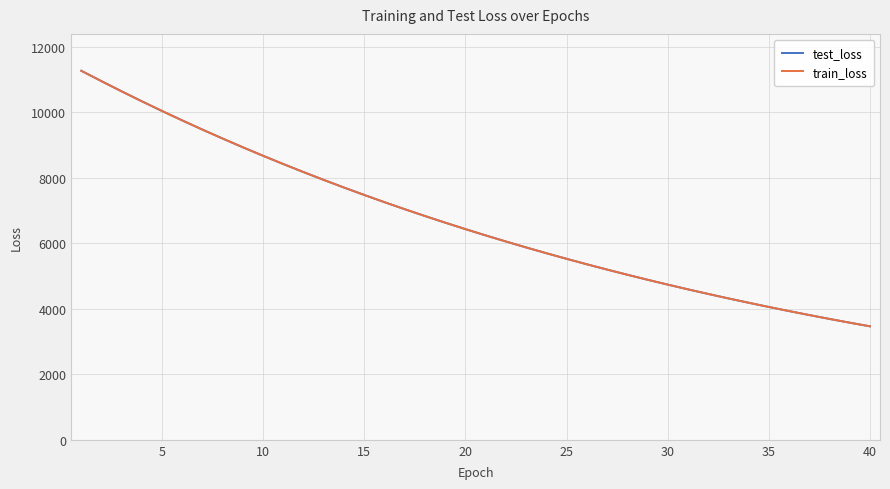

What are all the series names shown in the legend?

test_loss, train_loss